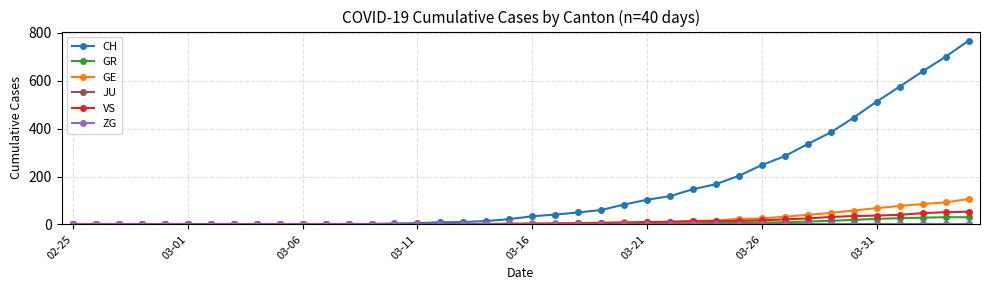

Count the number of categories in the chart.

40